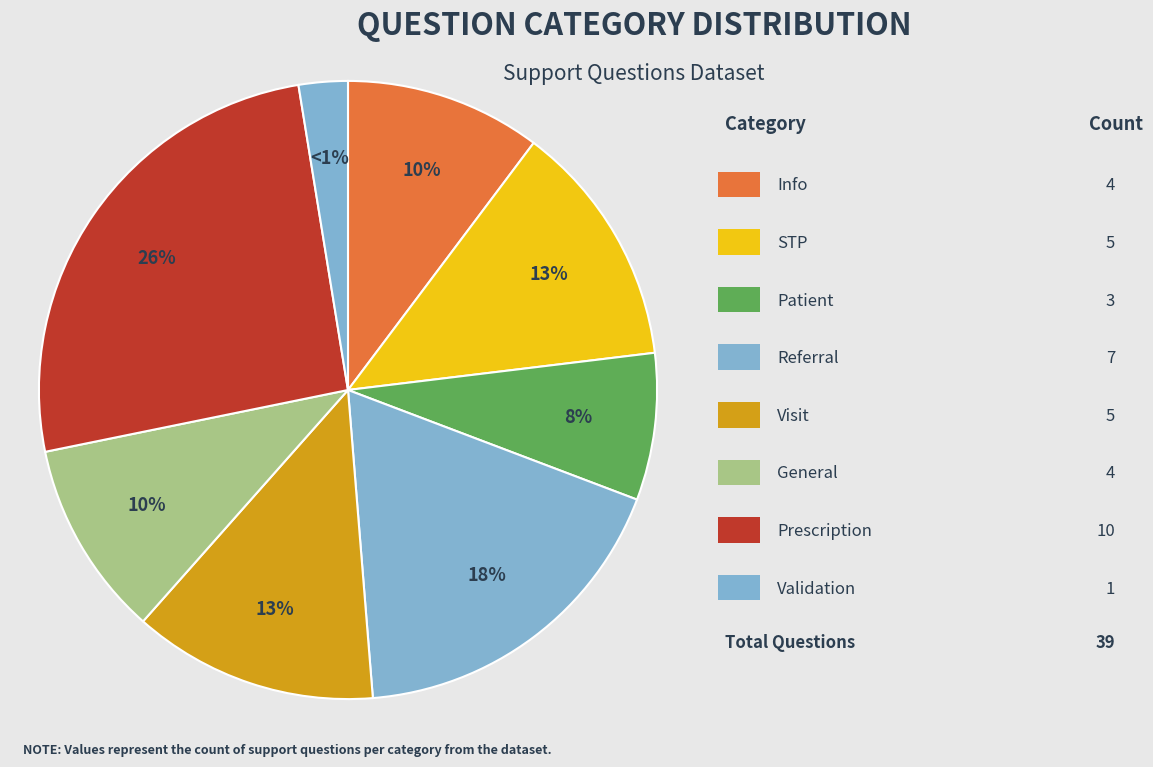

What percentage is the General slice, to the nearest percent?

10%